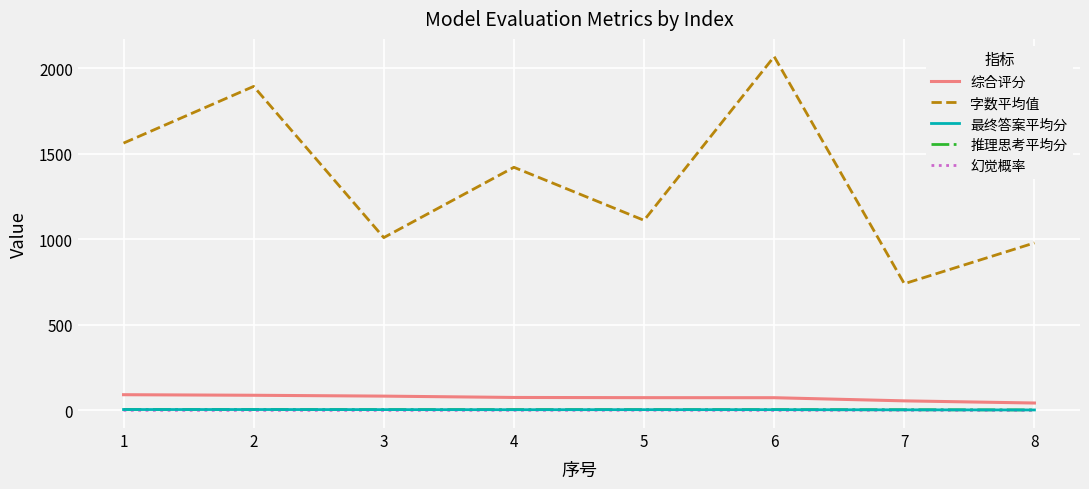

Between 3 and 6, which series saw the biggest shift?

字数平均值